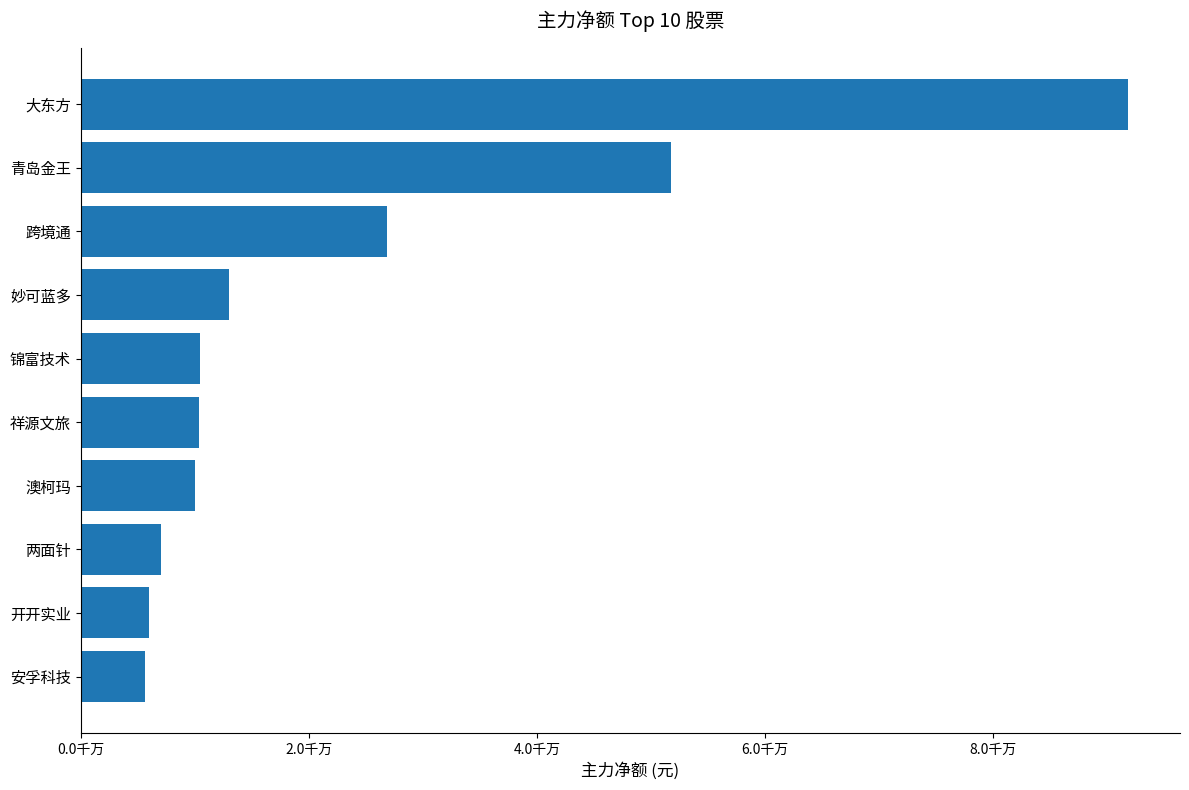

Are the bars horizontal?

Yes